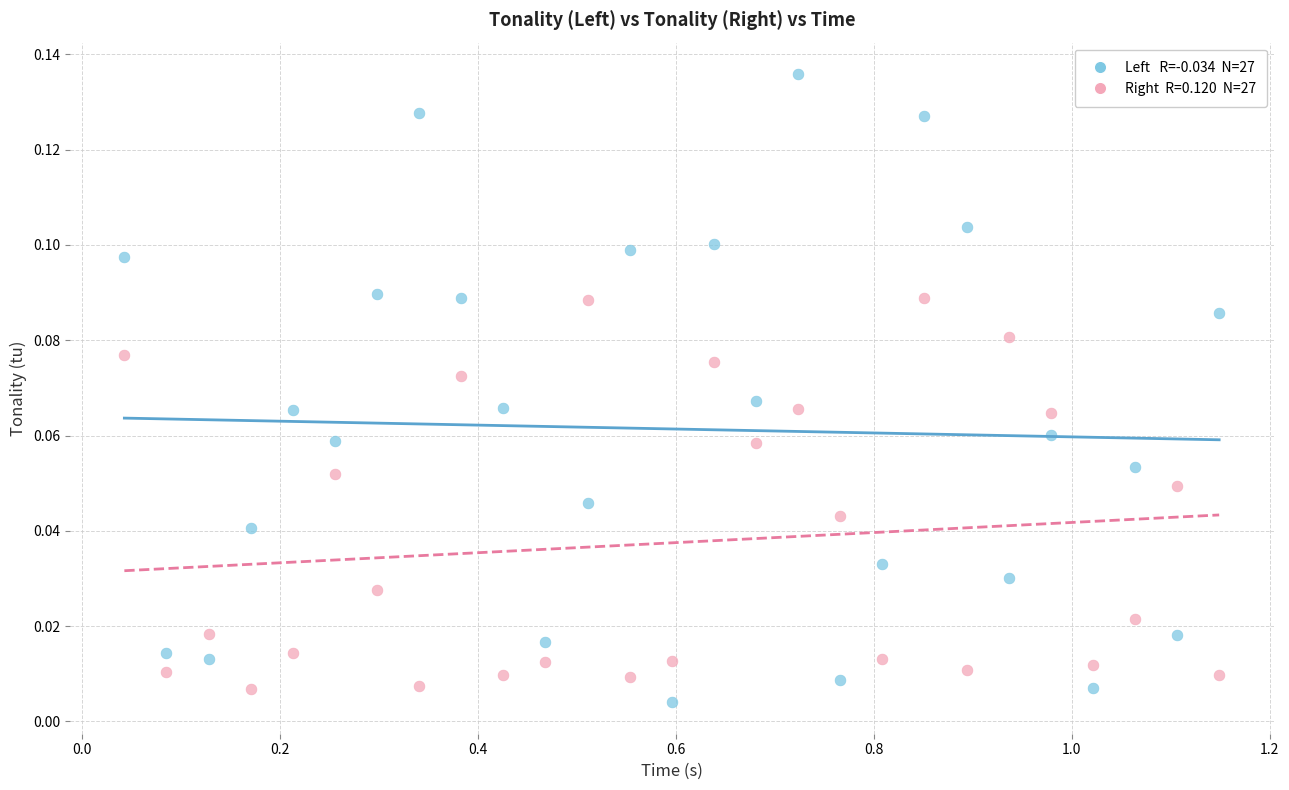

Across all data points, what is the range of X values (max minus min)?

1.1